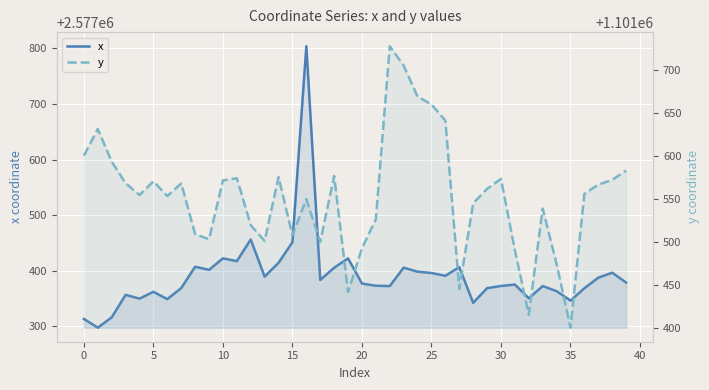

At which category does the chart reach its minimum across all series?

35